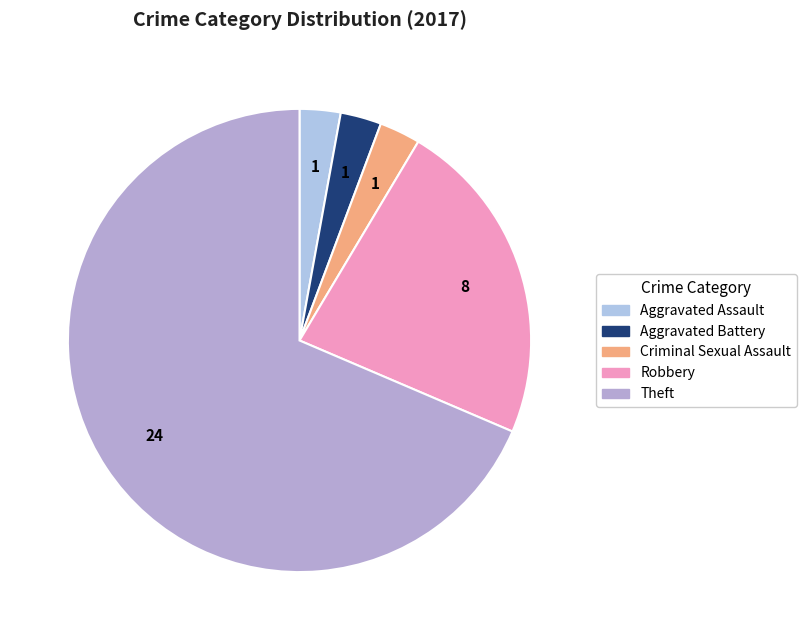

Is it true that Robbery is 23% of the pie?

True